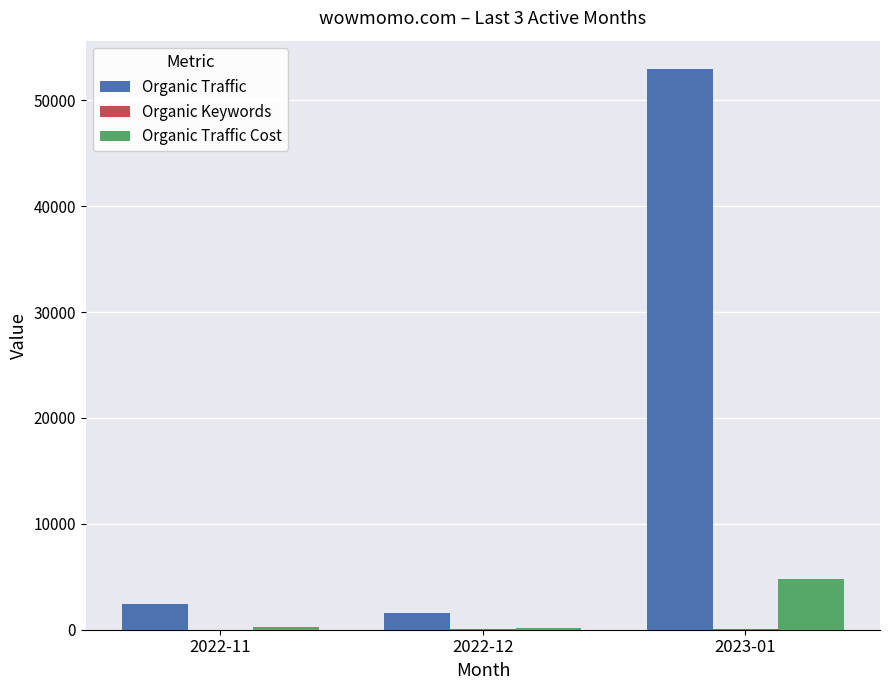

Where is Organic Traffic nearest to the value 27284?

2022-11